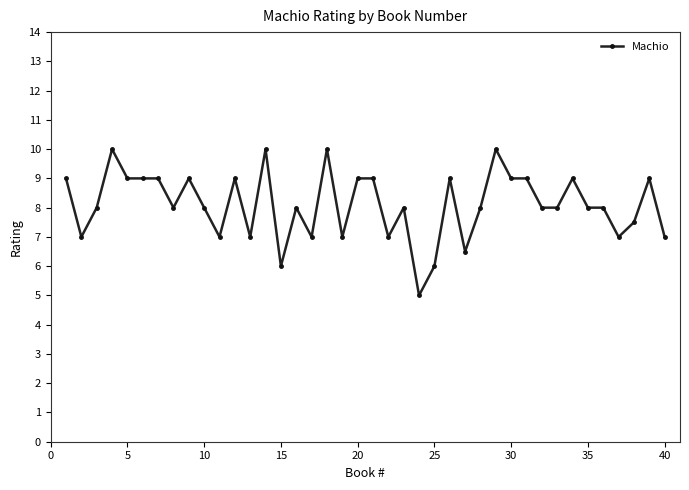

What is the difference between the second highest and minimum values?

5.0